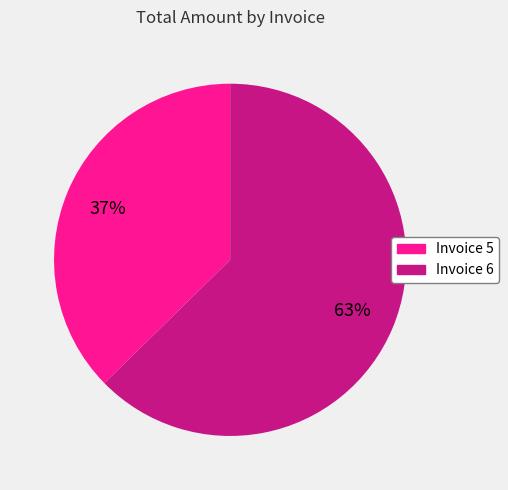

To the nearest percent, what is the average slice percentage?

50%